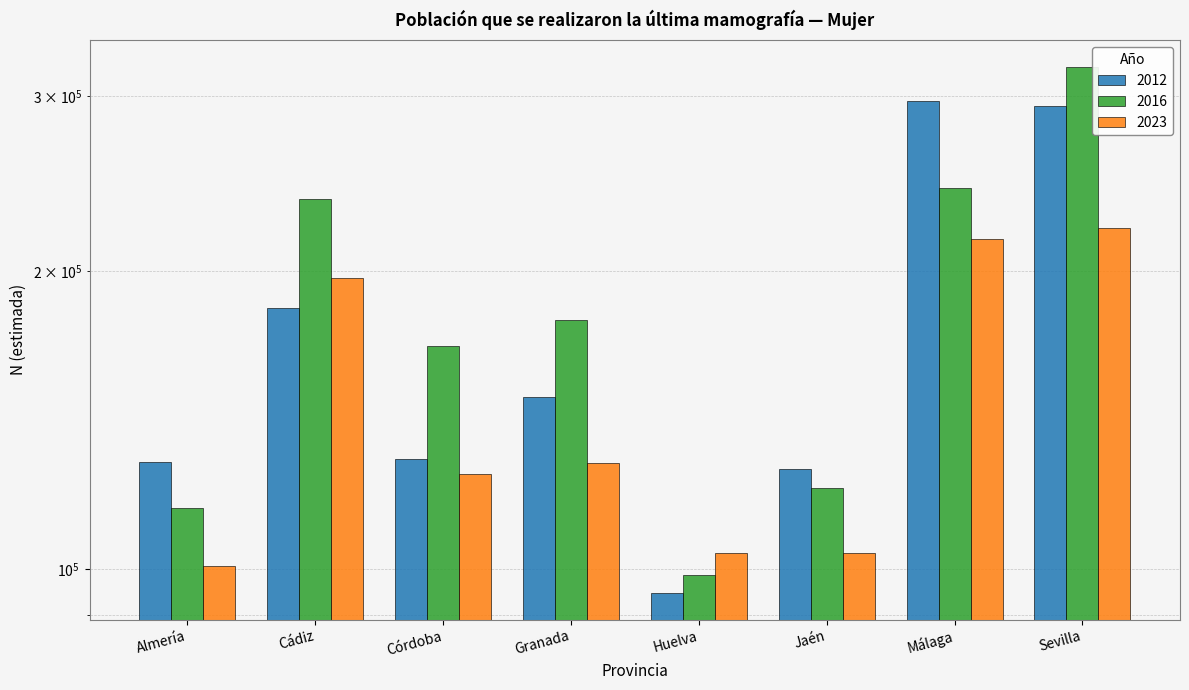

Rank the categories by 2023 value from highest to lowest.

Sevilla, Málaga, Cádiz, Granada, Córdoba, Huelva, Jaén, Almería